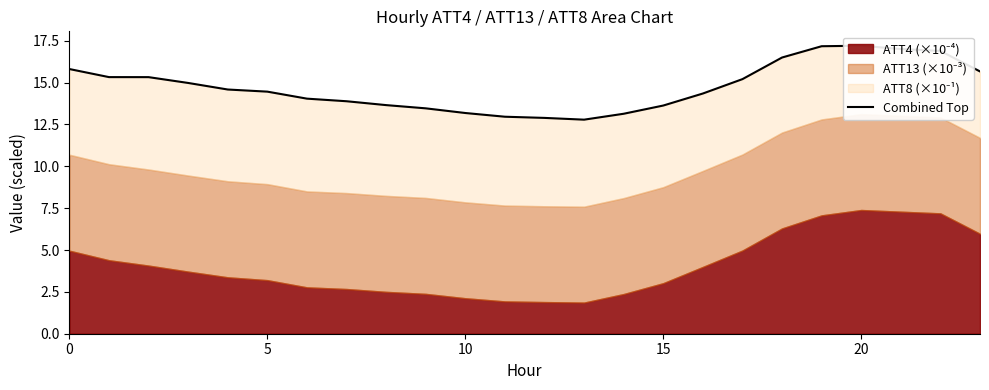

What is the ratio of the value at 0 to the value at 17?

1.0